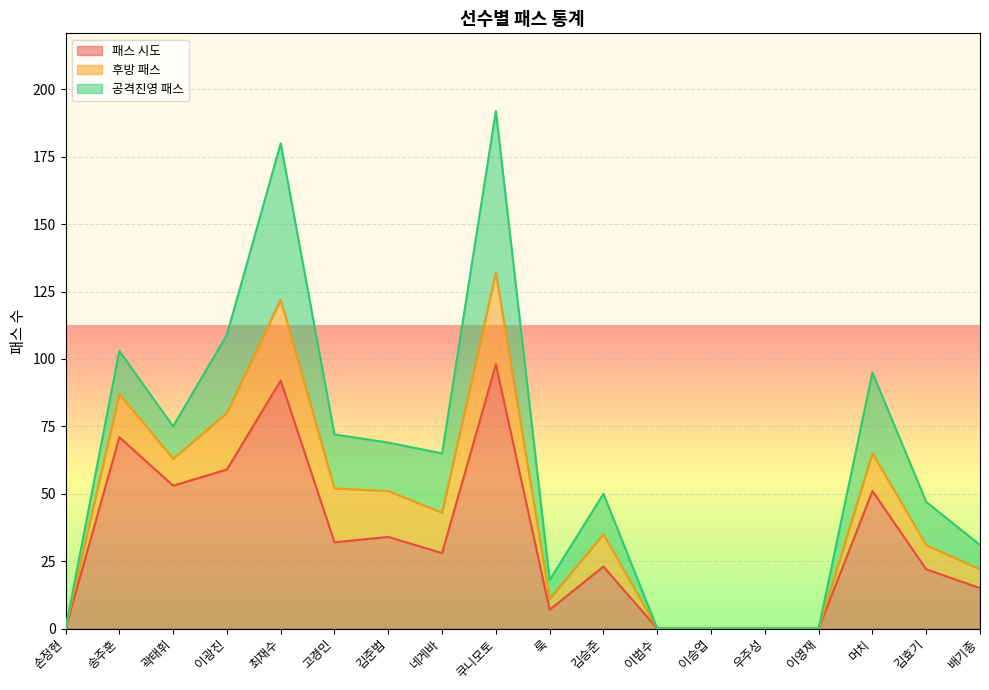

True or false: 후방 패스 and 공격진영 패스 cross at least once.

False